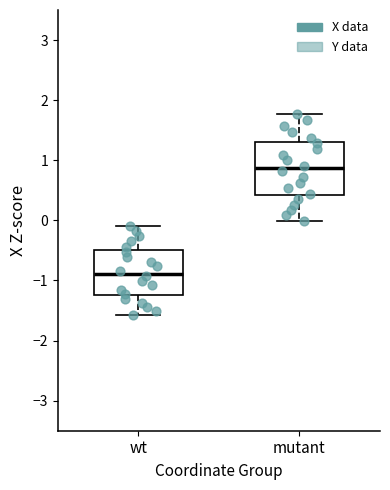

Reading left to right, read every box against the y-axis: the position of its median line, the range the box covers, and the ends of its whiskers. The values are not printed on the chart, so give them approximately, as read against the axis.

wt: median -0.9, box -1.2 to -0.5, whiskers -1.6 to -0.1
mutant: median 0.9, box 0.4 to 1.3, whiskers 0.0 to 1.8